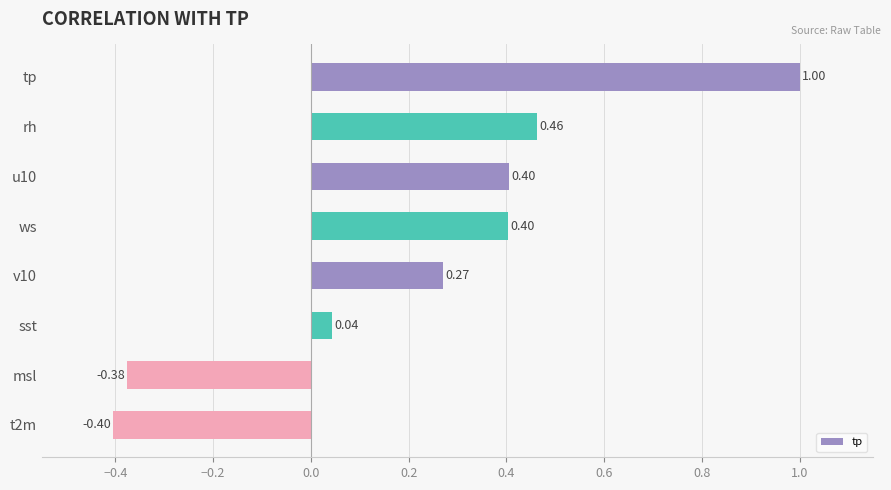

How many values are below zero?

2